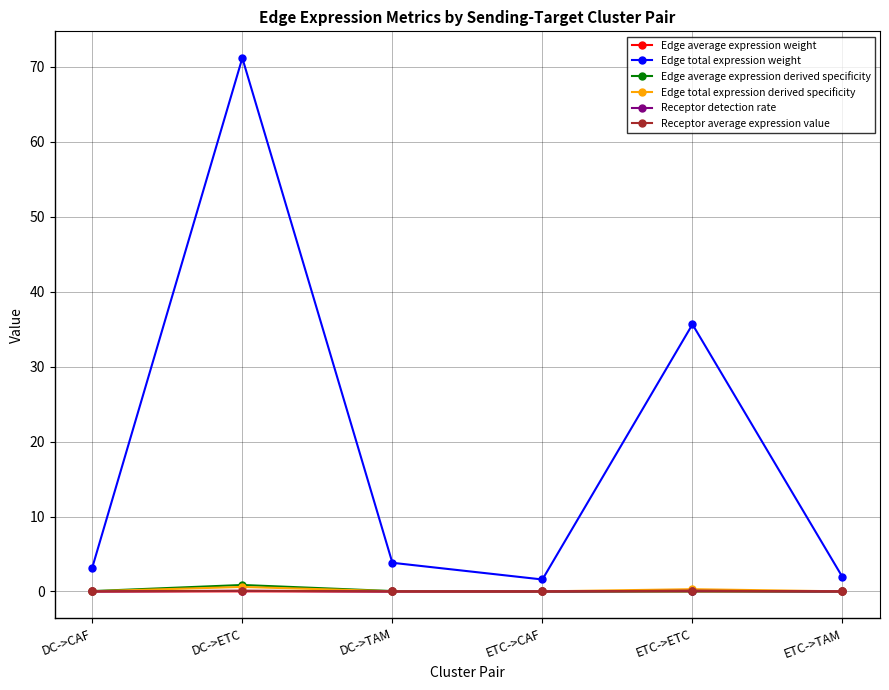

The value of Receptor average expression value at DC->TAM is 0.0. True or false?

True